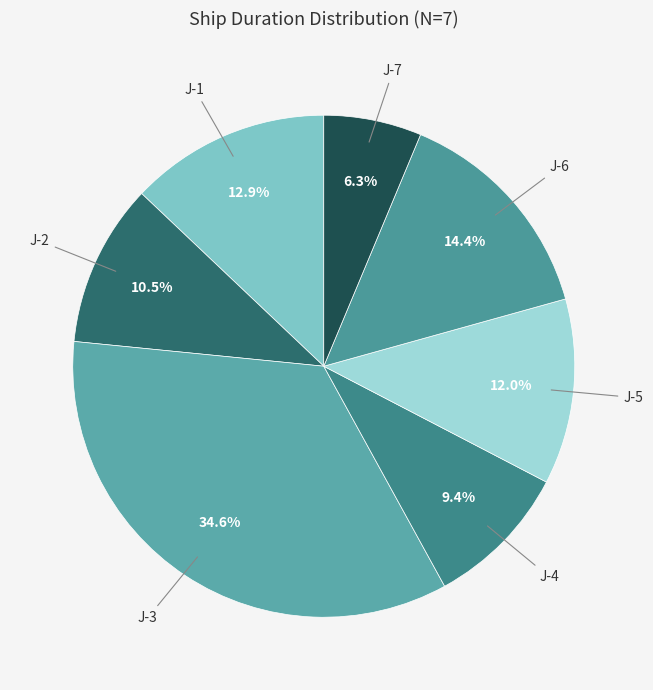

Does J-5 represent more than half of the total?

No